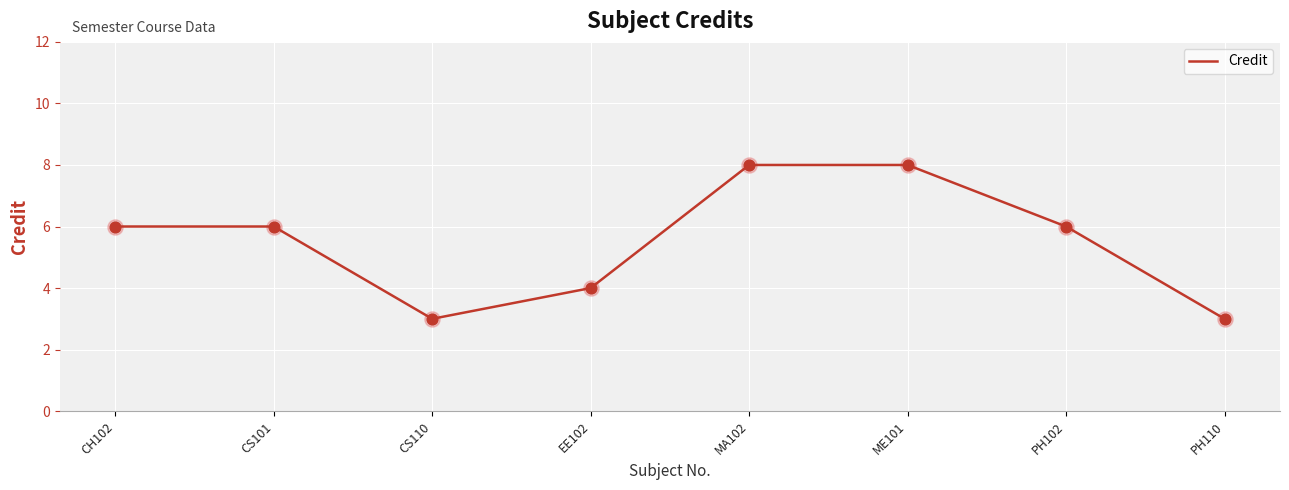

Between ME101 and CS101, which is larger?

ME101